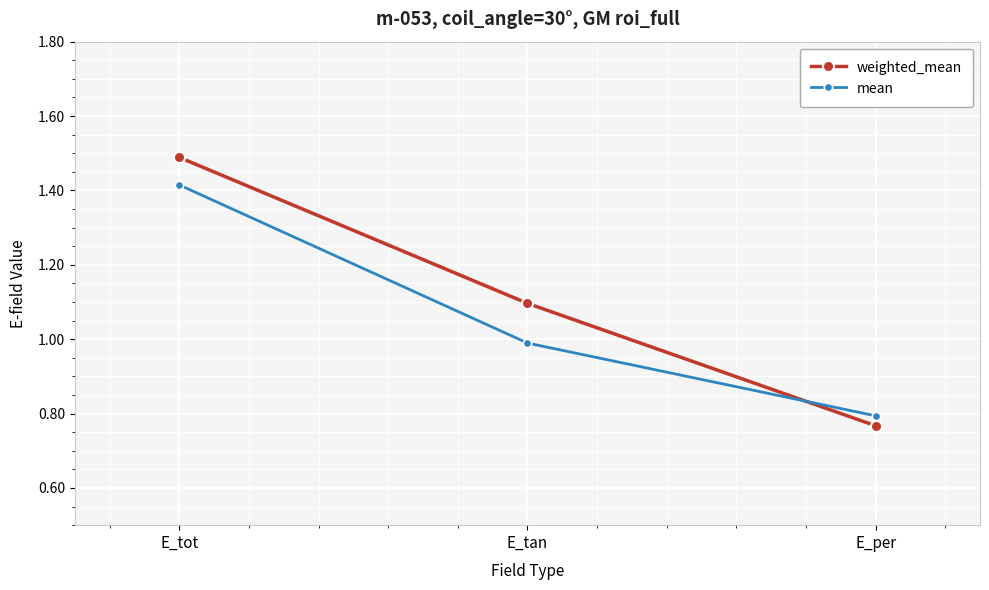

The weighted_mean series shows 1.1 at E_tan. True or false?

True